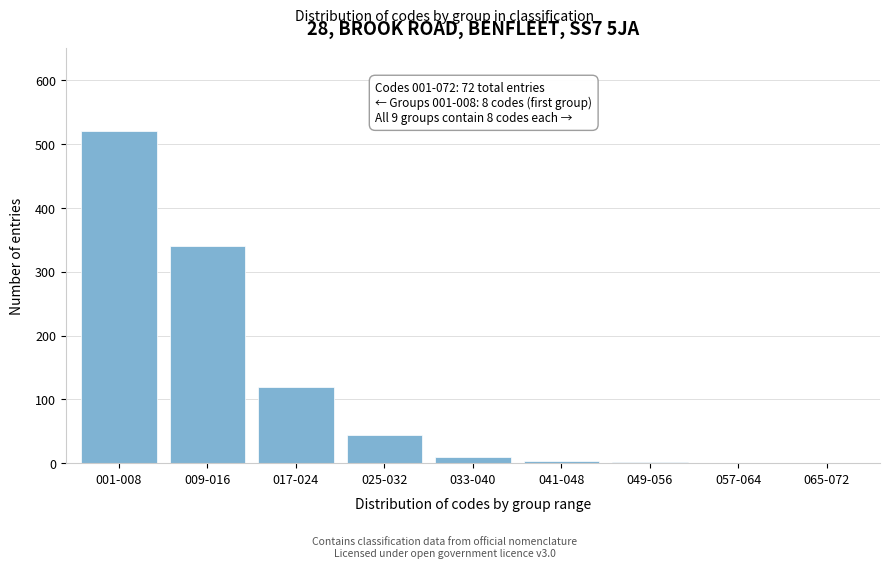

Which category has the highest value across all series?

001-008